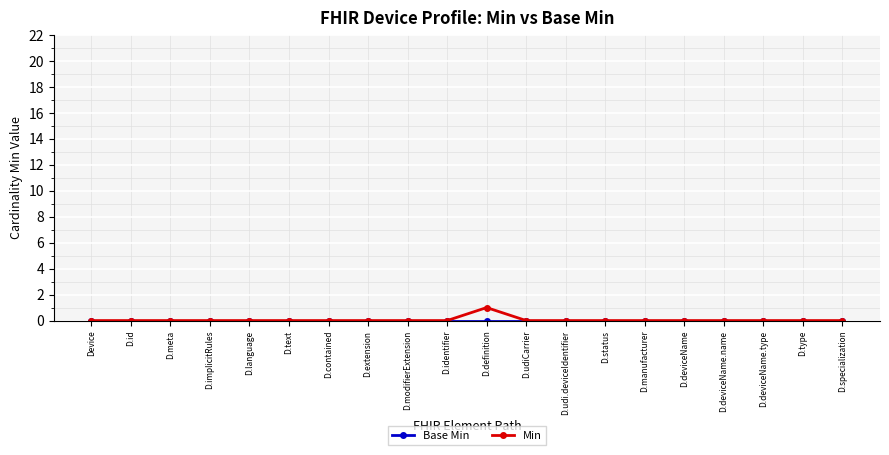

What is the label of the 1st point from the right?

D.specialization